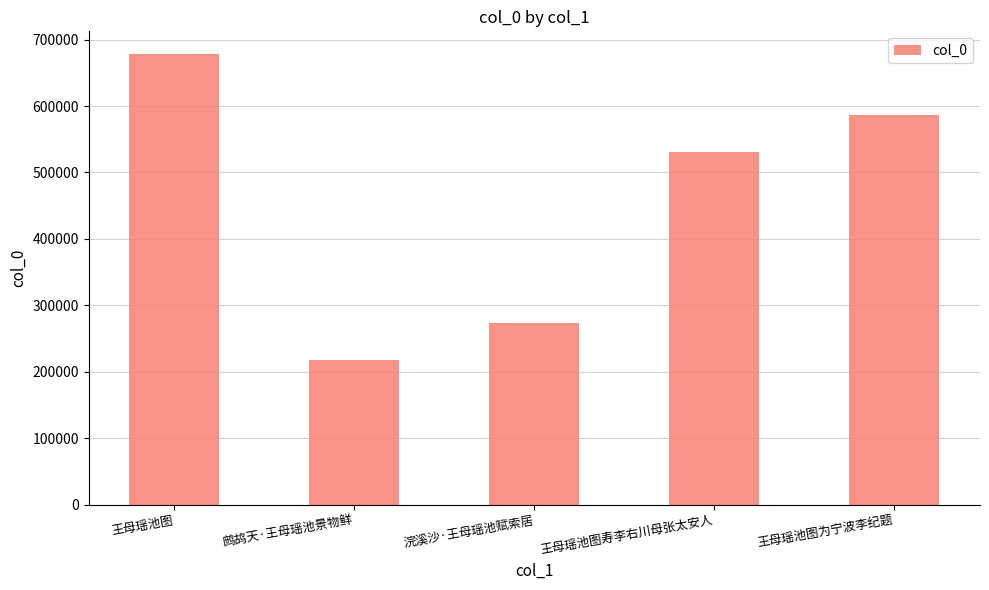

At which category does the chart reach its peak across all series?

王母瑶池图